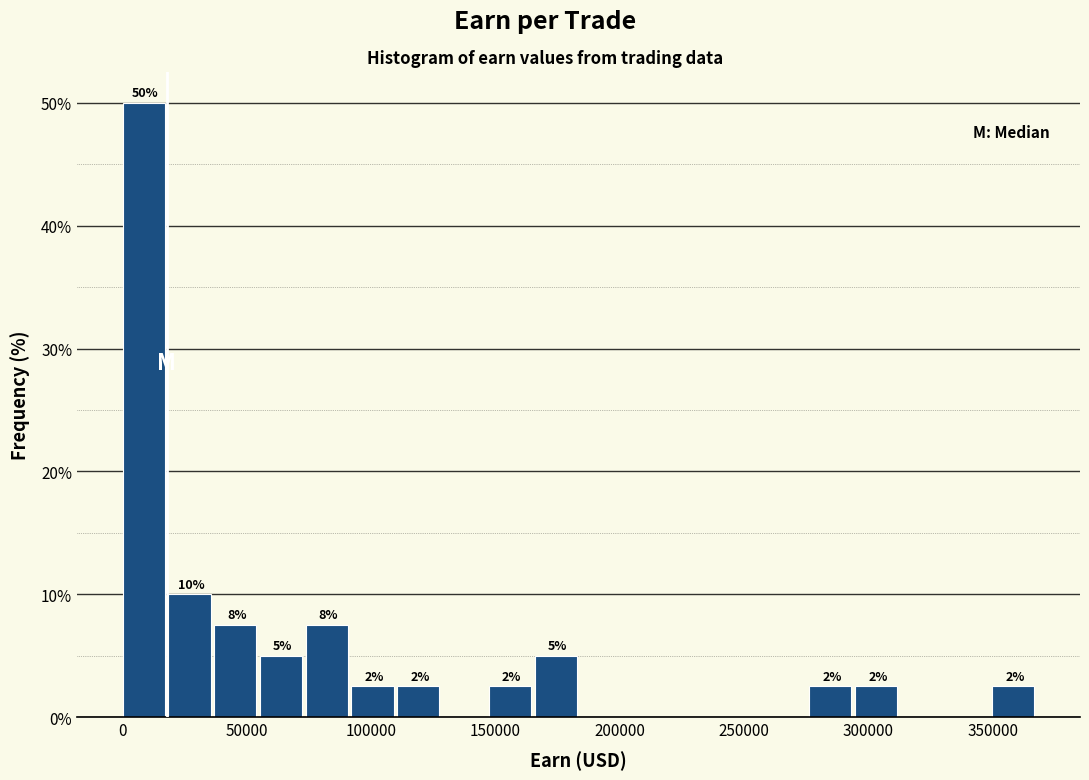

Around what value on the x-axis is the tallest bar? Give the approximate position of its centre, as read against the axis.

10000